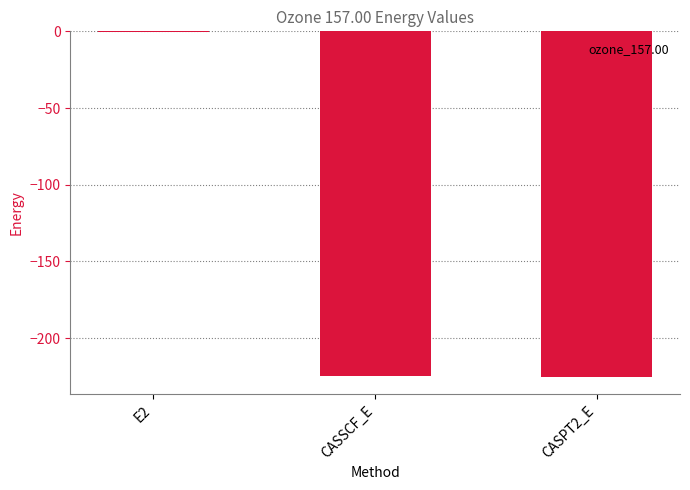

The value at E2 is -0.7. True or false?

True